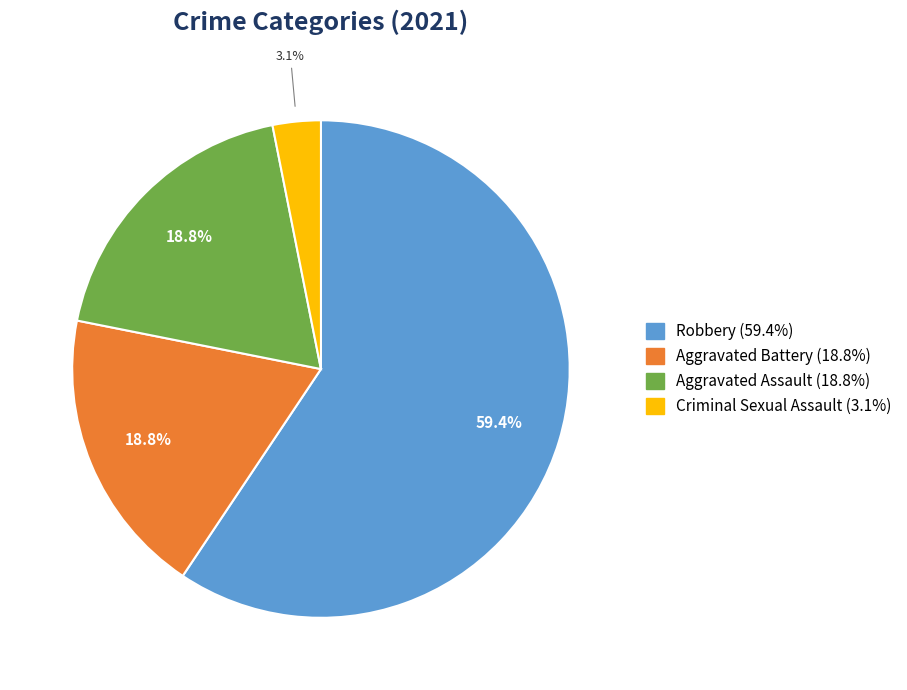

Does any single category account for the majority?

Yes